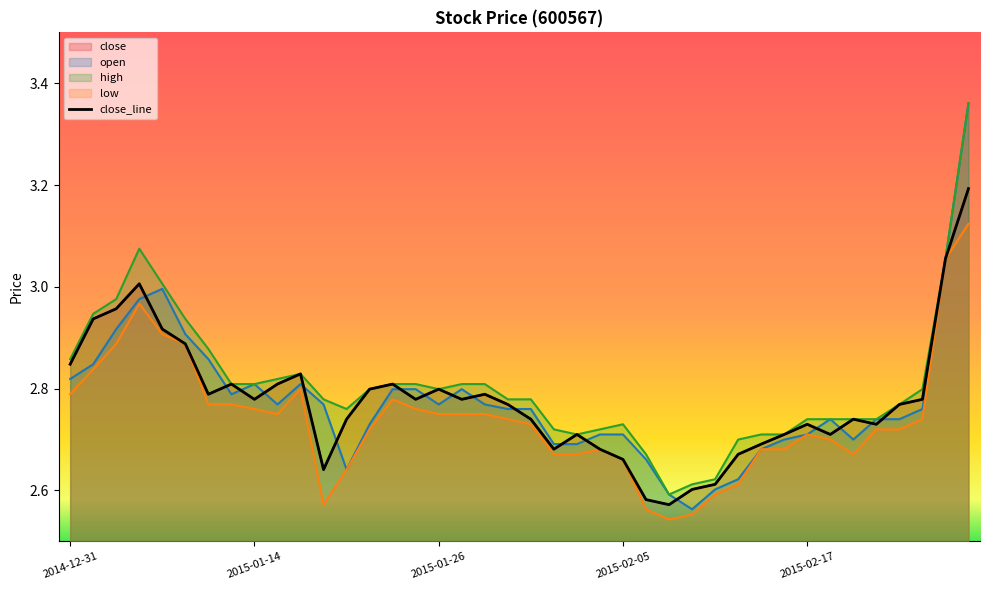

What value does the data have at 35?

2.7